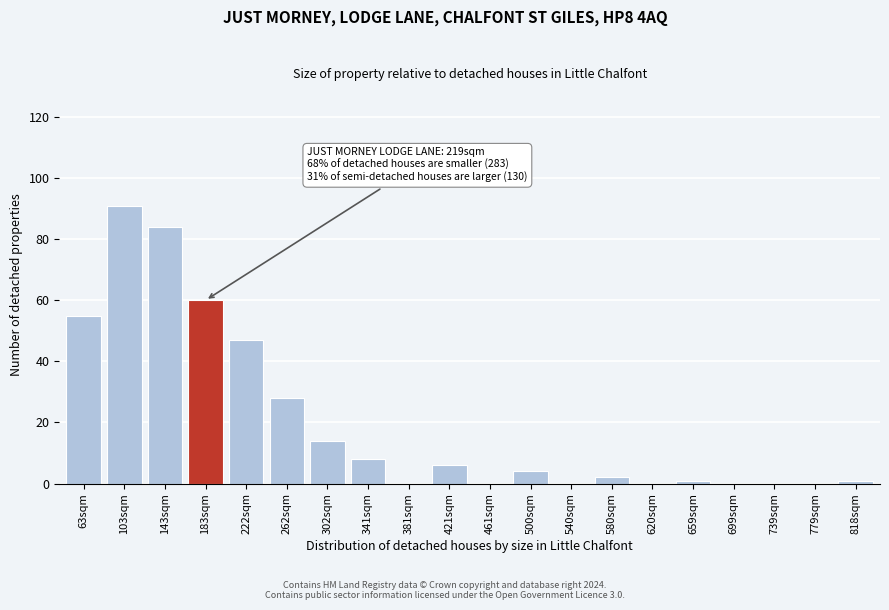

Reading right to left, list all the values displayed in this chart.

818sqm=1	779sqm=0	739sqm=0	699sqm=0	659sqm=1	620sqm=0	580sqm=2	540sqm=0	500sqm=4	461sqm=0	421sqm=6	381sqm=0	341sqm=8	302sqm=14	262sqm=28	222sqm=47	183sqm=60	143sqm=84	103sqm=91	63sqm=55